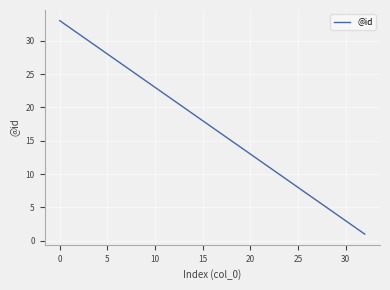

What is the average value?

17